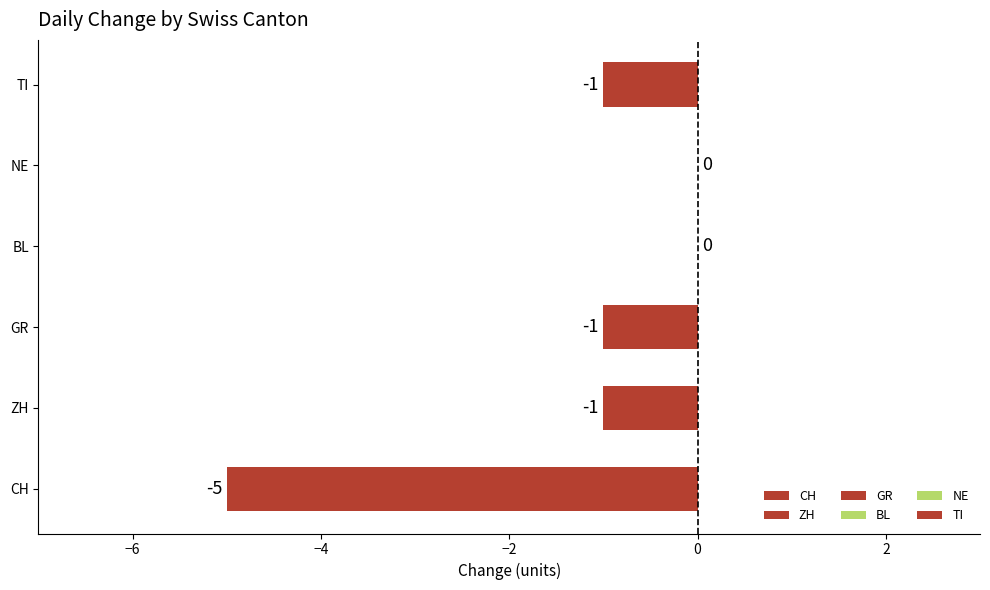

How many values are between -1 and 0?

5